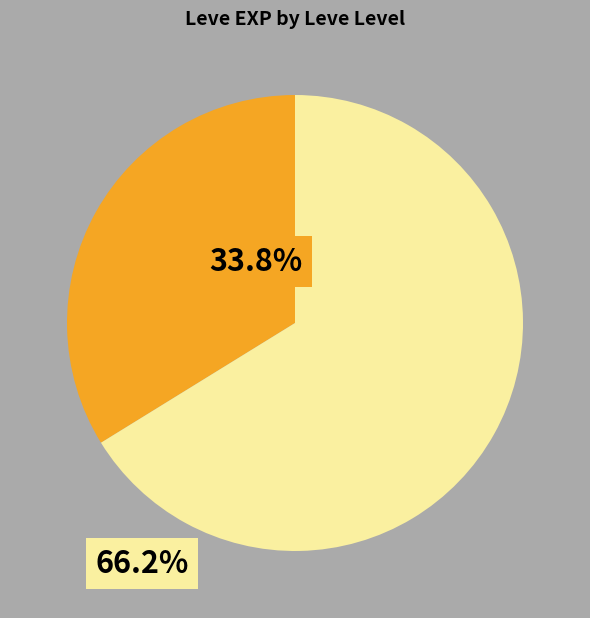

How many segments does this pie chart have?

2